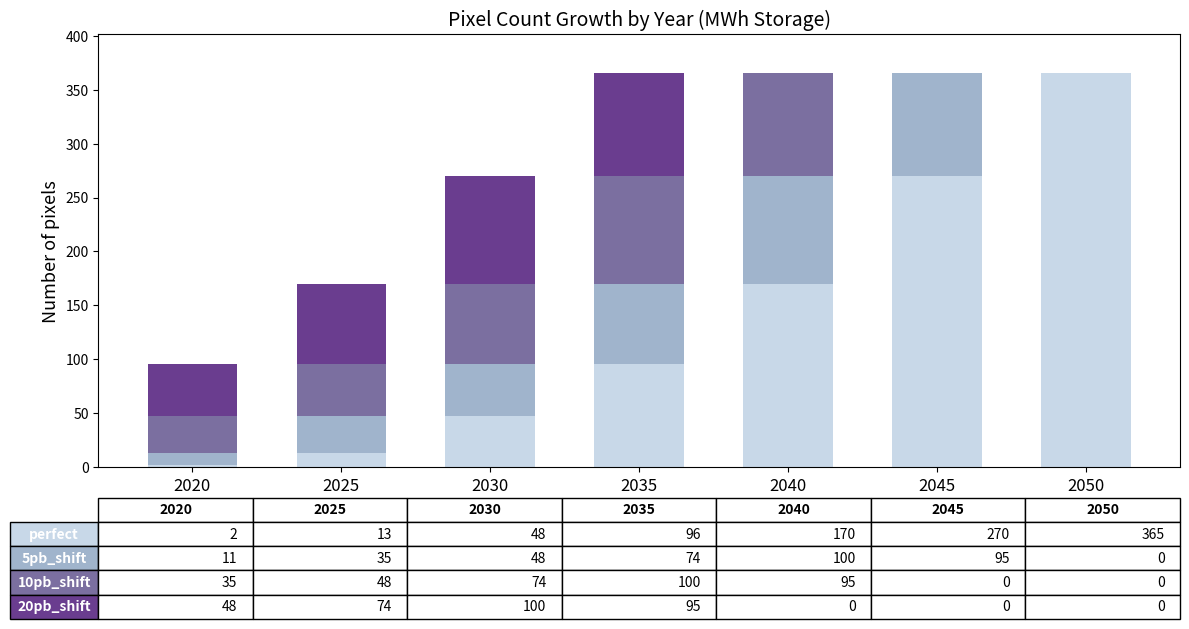

What is the total value across all series at 2045?

365